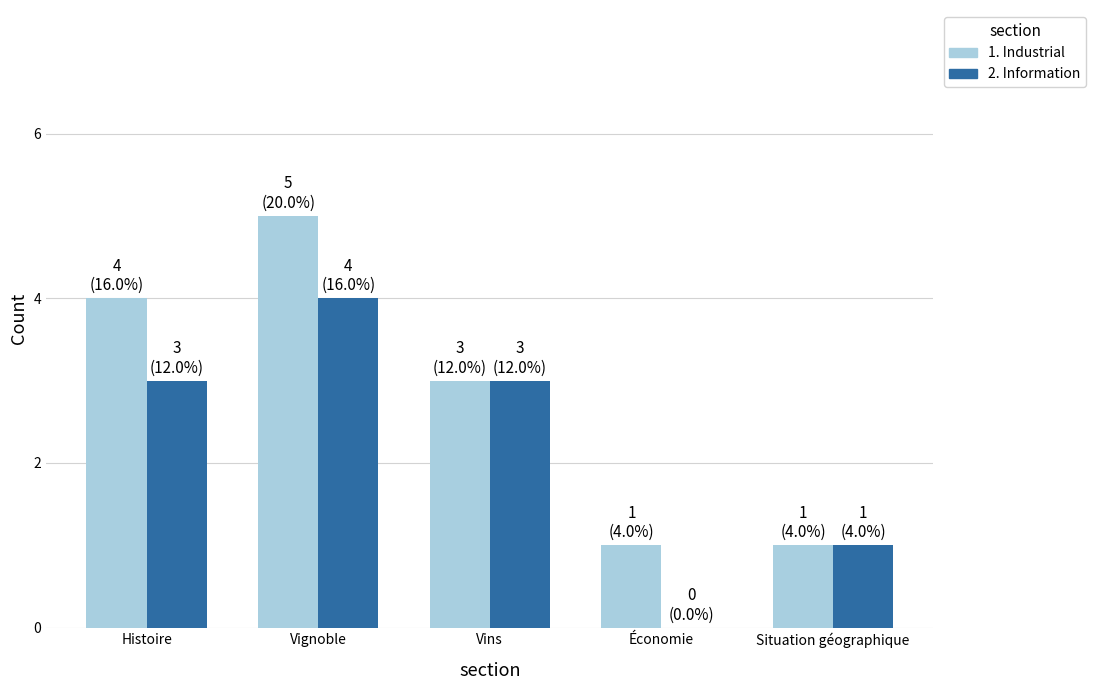

Is the value of 2. Information at Situation géographique greater than the value of 1. Industrial at Vignoble?

No